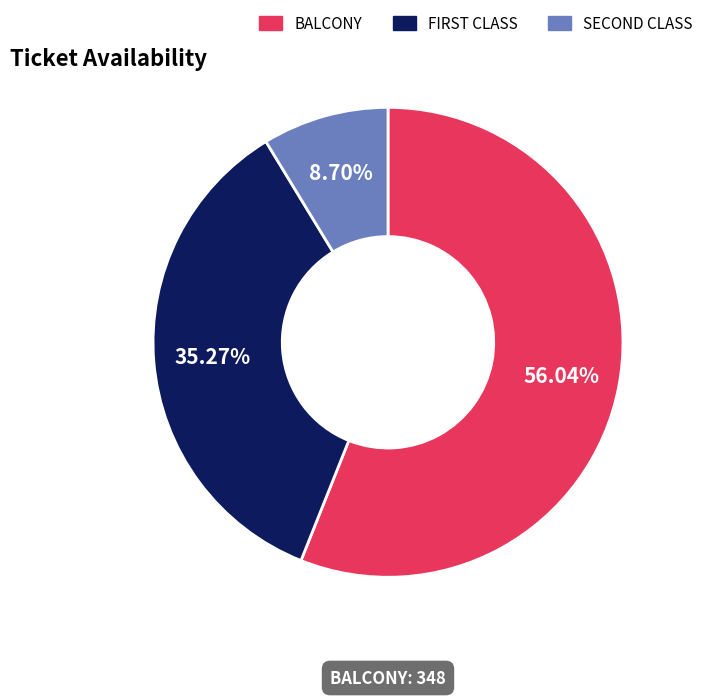

Does BALCONY represent more than half of the total?

Yes